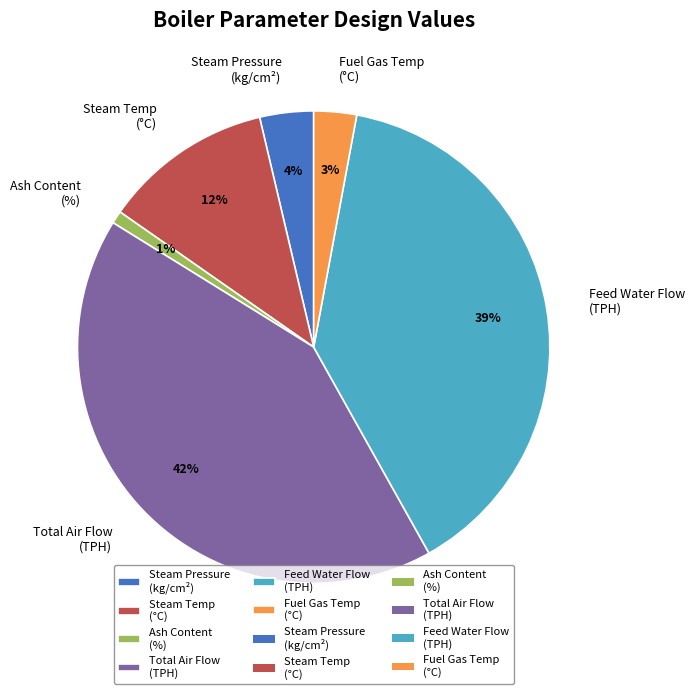

Which has a higher value, Steam Temp (°C) or Ash Content (%)?

Steam Temp (°C)